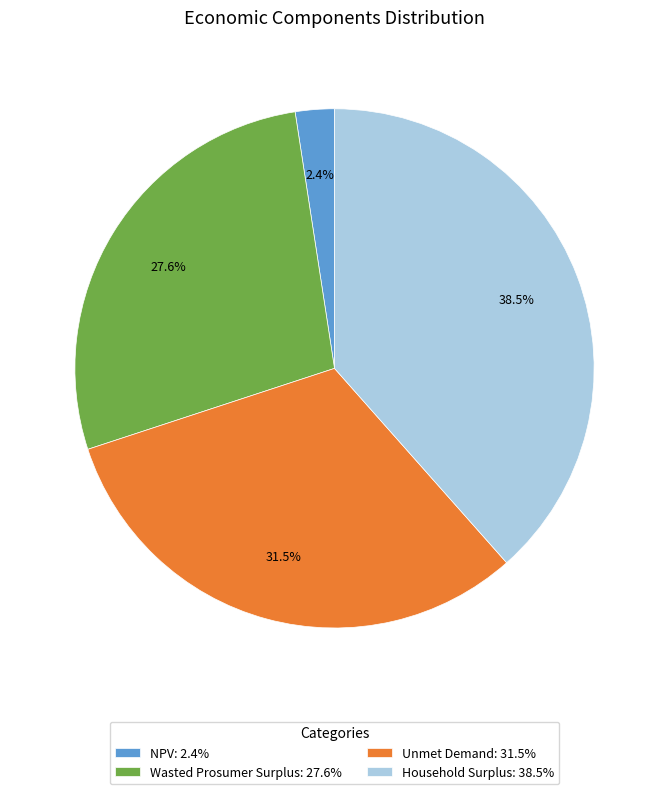

What percentage do Household Surplus and Wasted Prosumer Surplus together represent?

66.1%